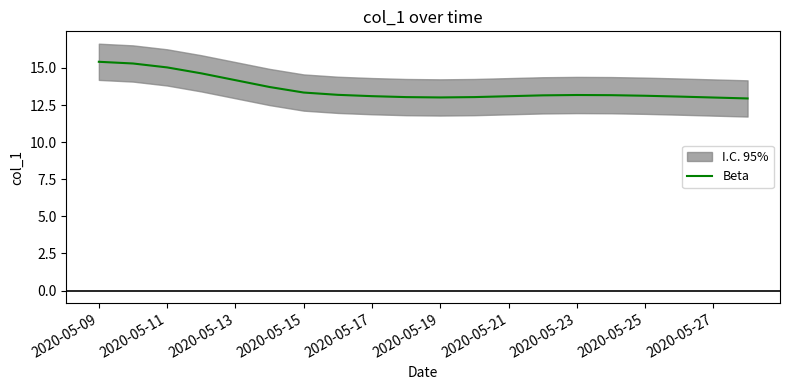

The Beta series shows 3.4 at 2020-05-13. True or false?

False